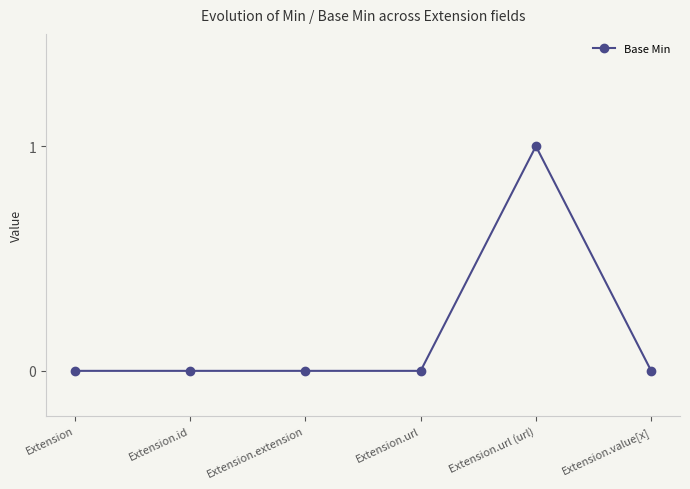

What is the difference between the maximum and second lowest values?

1